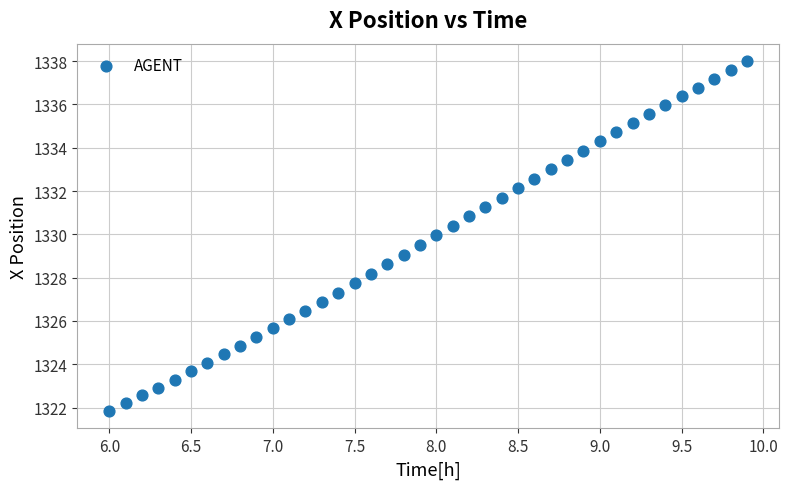

What is the range of Y values (max minus min)?

16.2